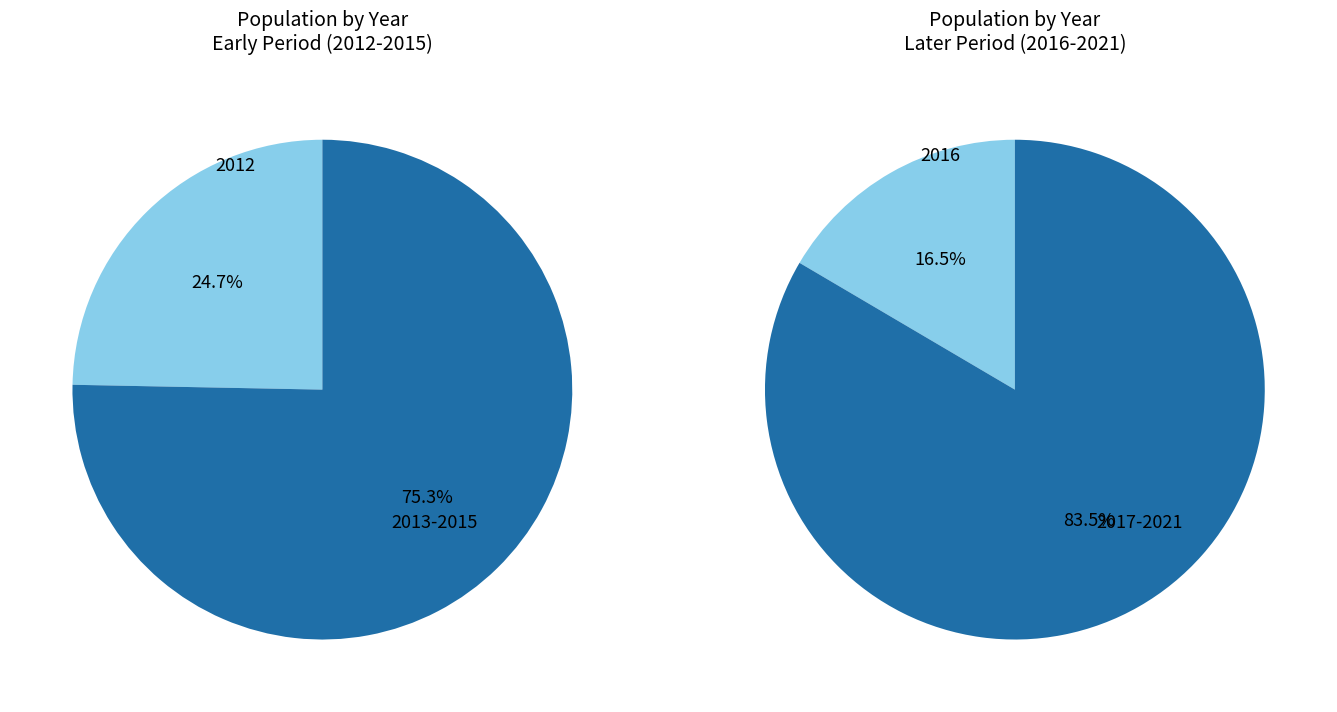

True or false: 2018 accounts for 24% of the total.

False